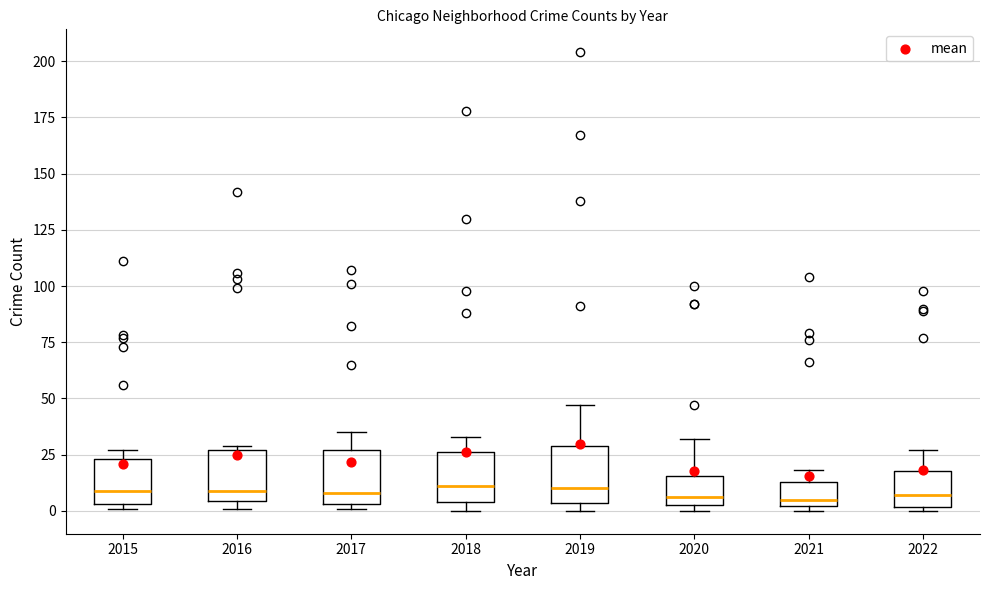

Where is the lower edge of the box at x = 2019 on the y-axis? The values are not printed on the chart, so give them approximately, as read against the axis.

5